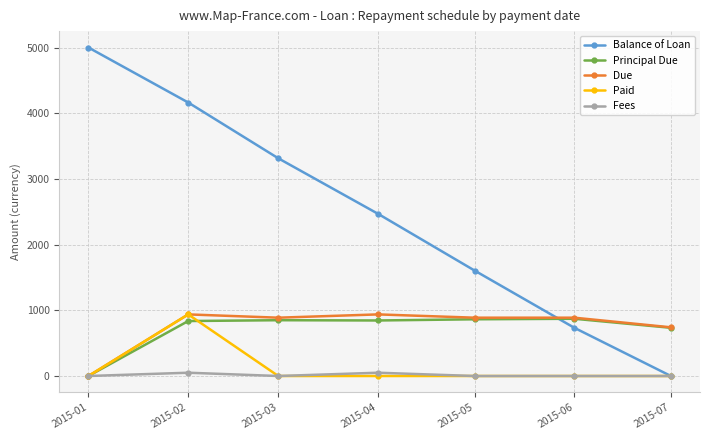

True or false: Balance of Loan has a value of 5000.0 at 2015-01.

True